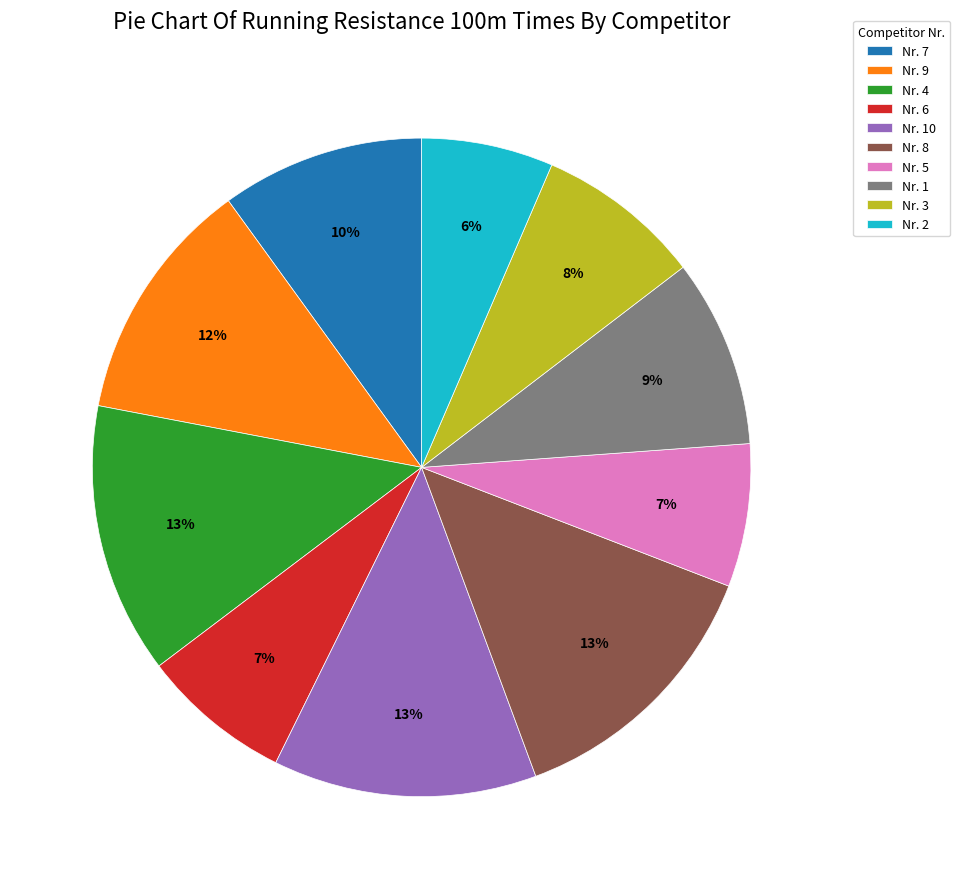

What percentage is the Nr. 9 slice, to the nearest percent?

12%